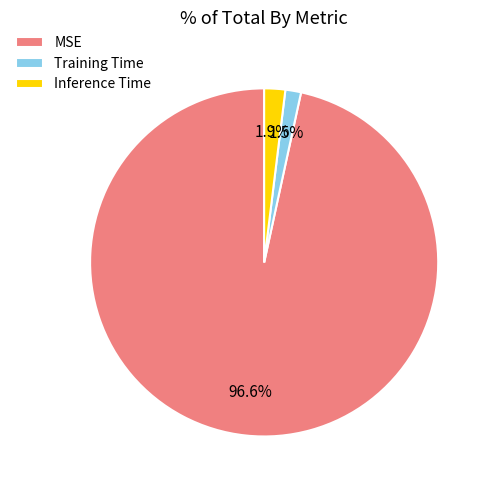

Is MSE the majority of the pie?

Yes